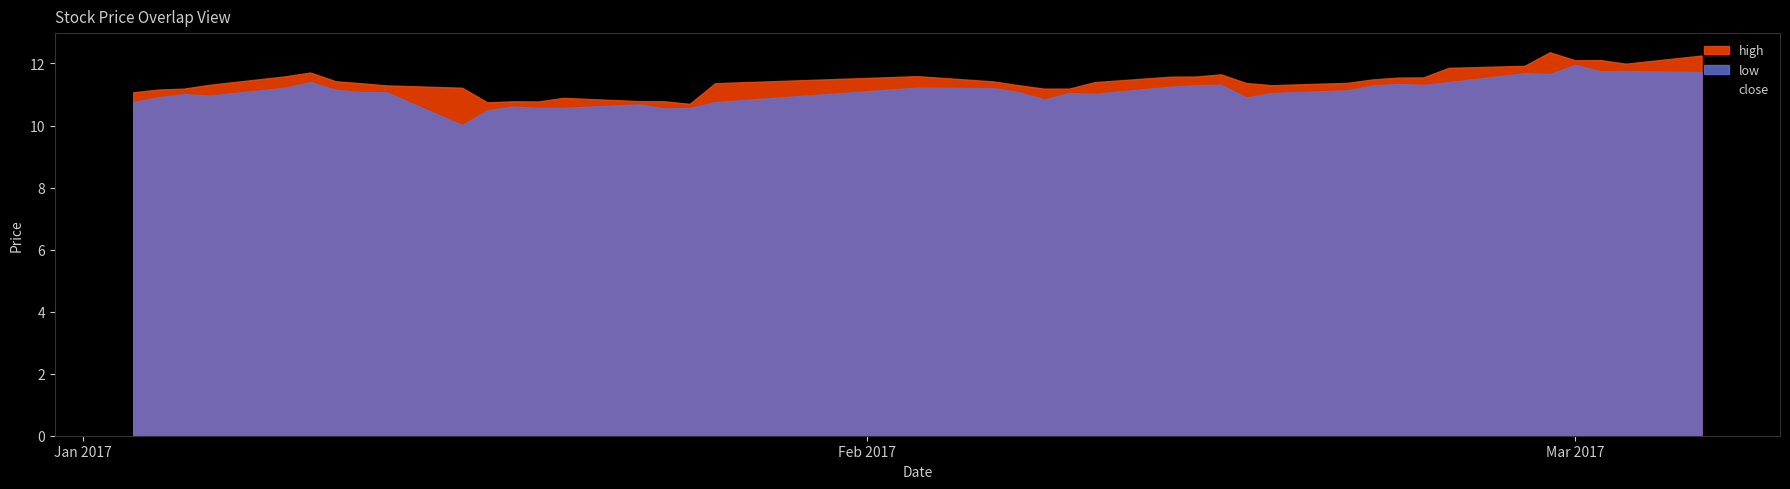

What is the total value across all series at 20?

33.5